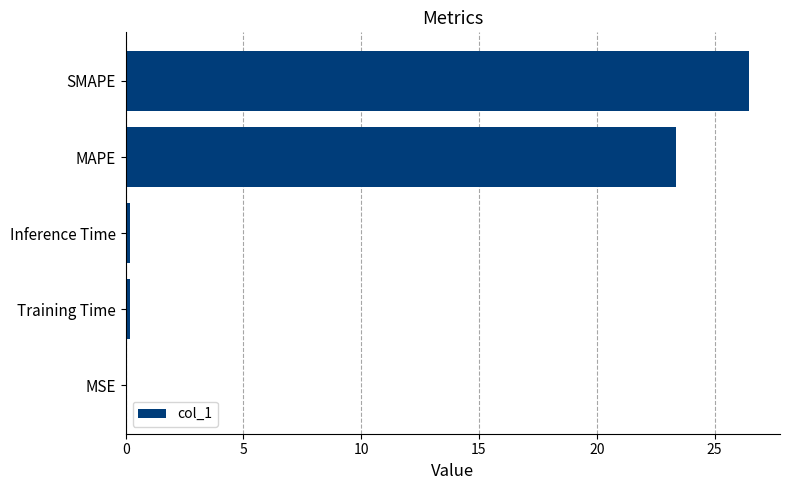

Which category has the highest value across all series?

SMAPE